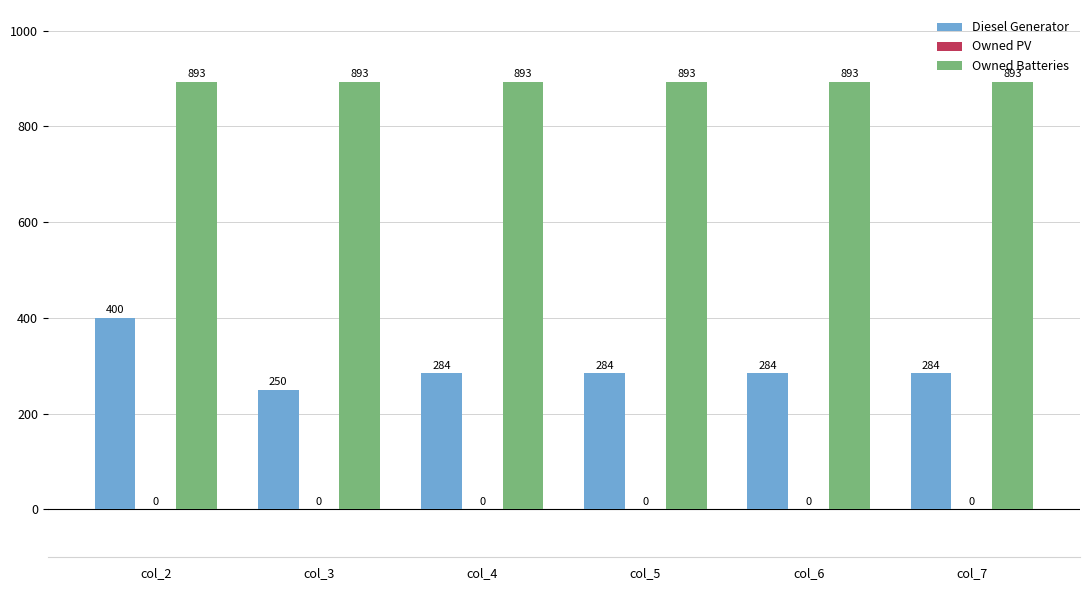

Reading left to right, list all the values displayed in this chart.

Diesel Generator: col_2=400	col_3=250	col_4=284	col_5=284	col_6=284	col_7=284
Owned Batteries: col_2=893	col_3=893	col_4=893	col_5=893	col_6=893	col_7=893